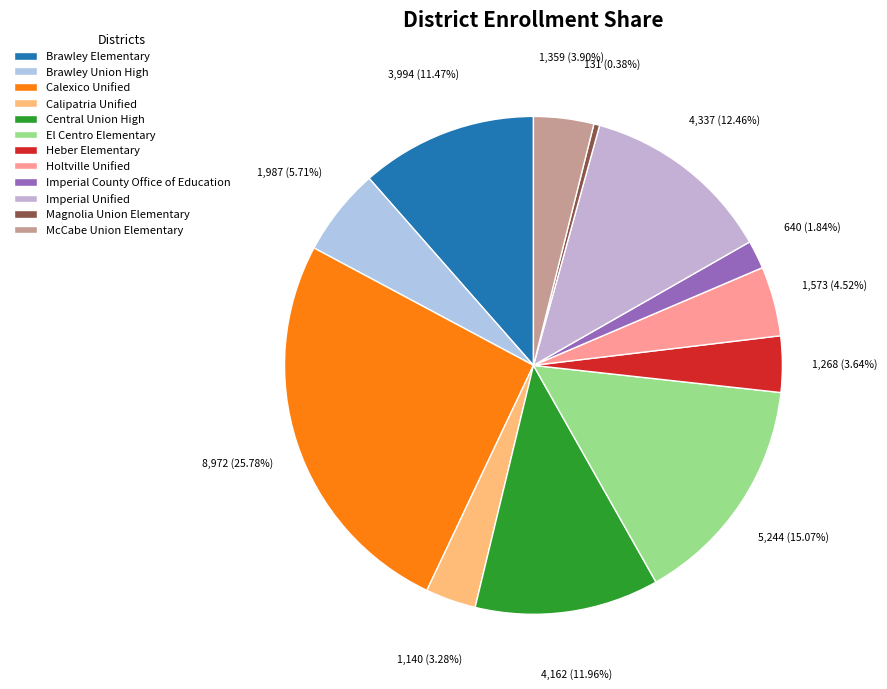

Approximately how many times larger is the value at Imperial Unified compared to Imperial County Office of Education?

6.8